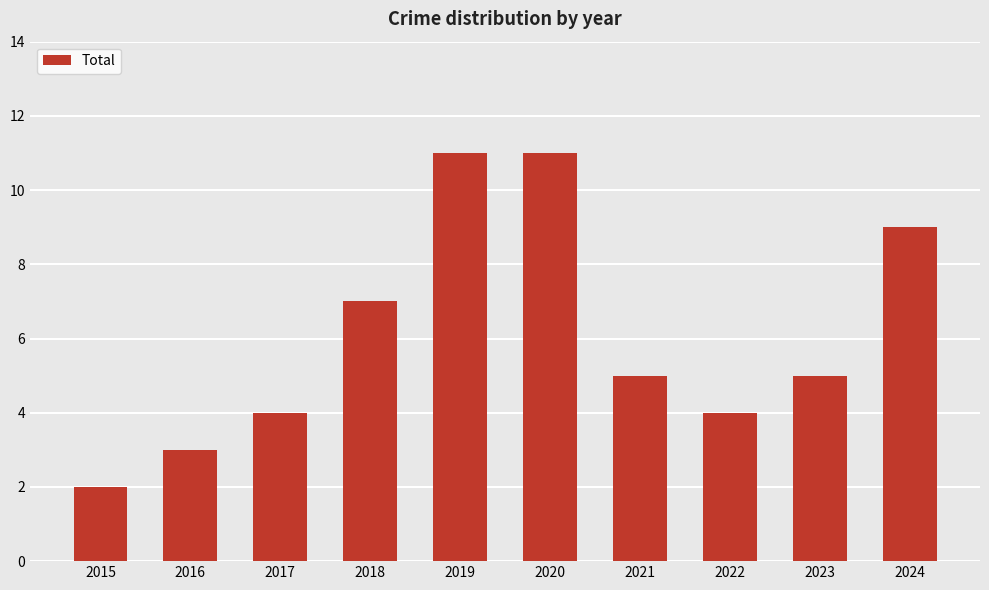

The value at 2023 is 3. True or false?

False